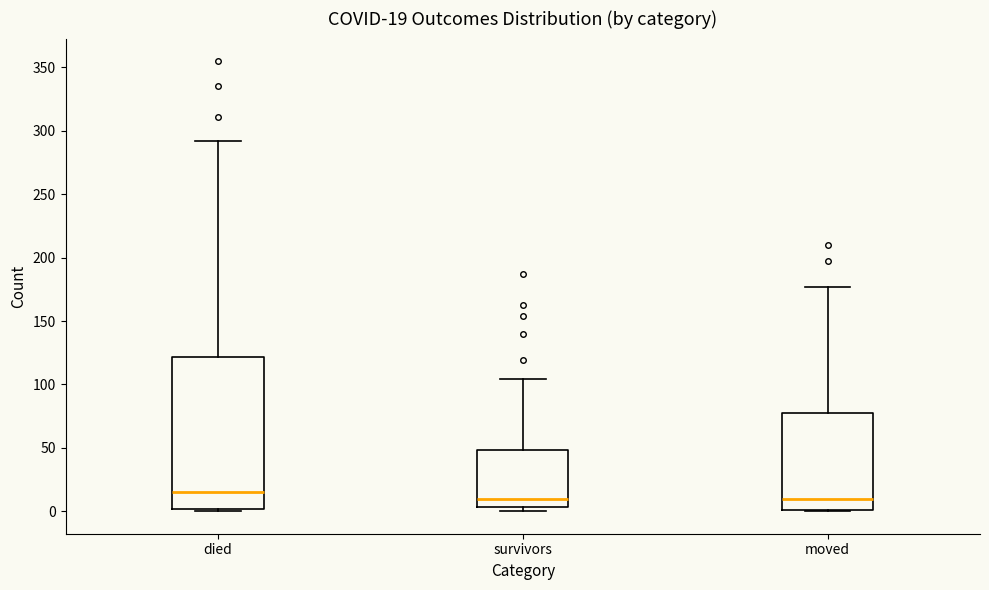

Comparing the boxes themselves (not the whiskers), which one is the tallest?

died